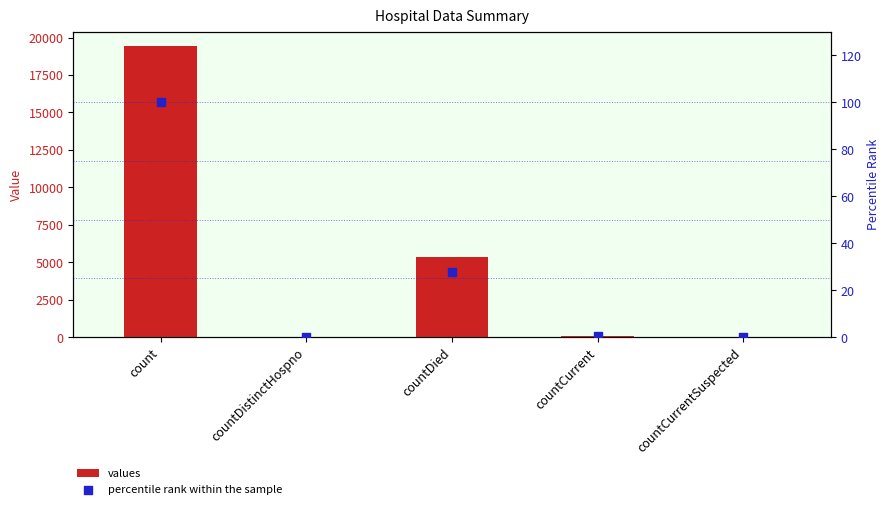

At which category is the sum across all series the highest?

count